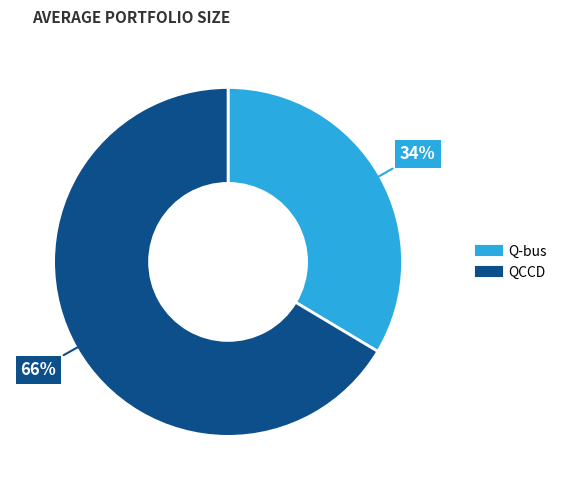

Which slice is the largest?

QCCD